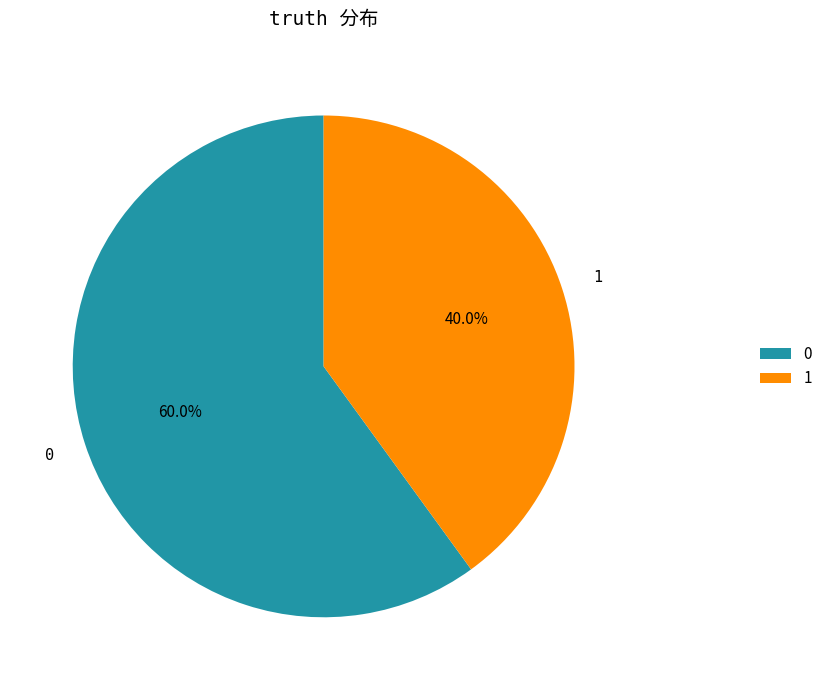

Which category has the smallest portion of the pie?

1